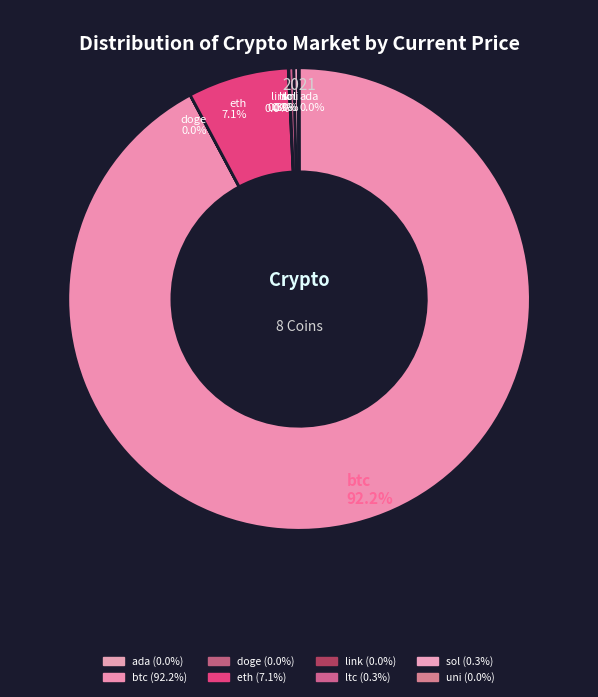

What percentage is the eth slice, to the nearest percent?

7%